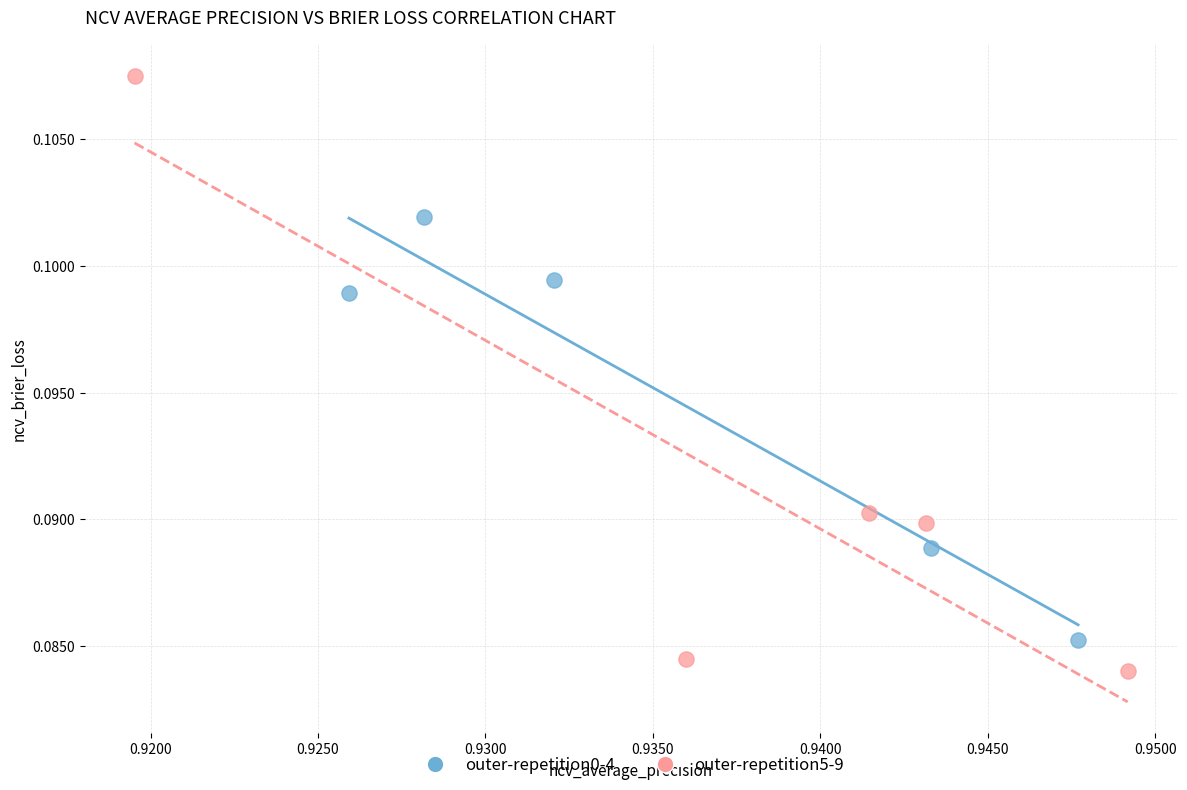

Which series contains the highest Y value?

outer-repetition5-9